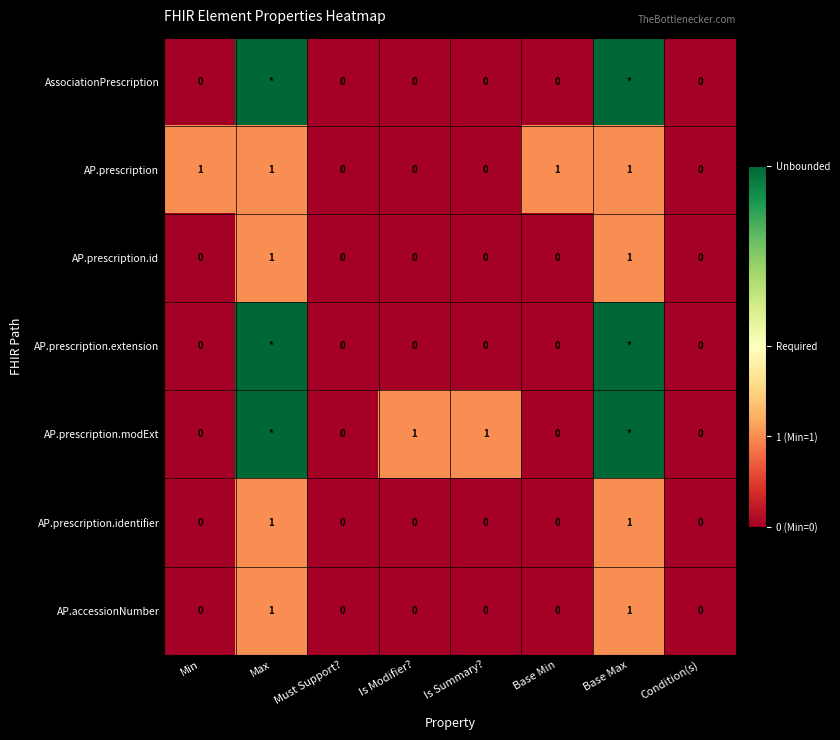

Which series changed the most between Min and Must Support??

AP.prescription